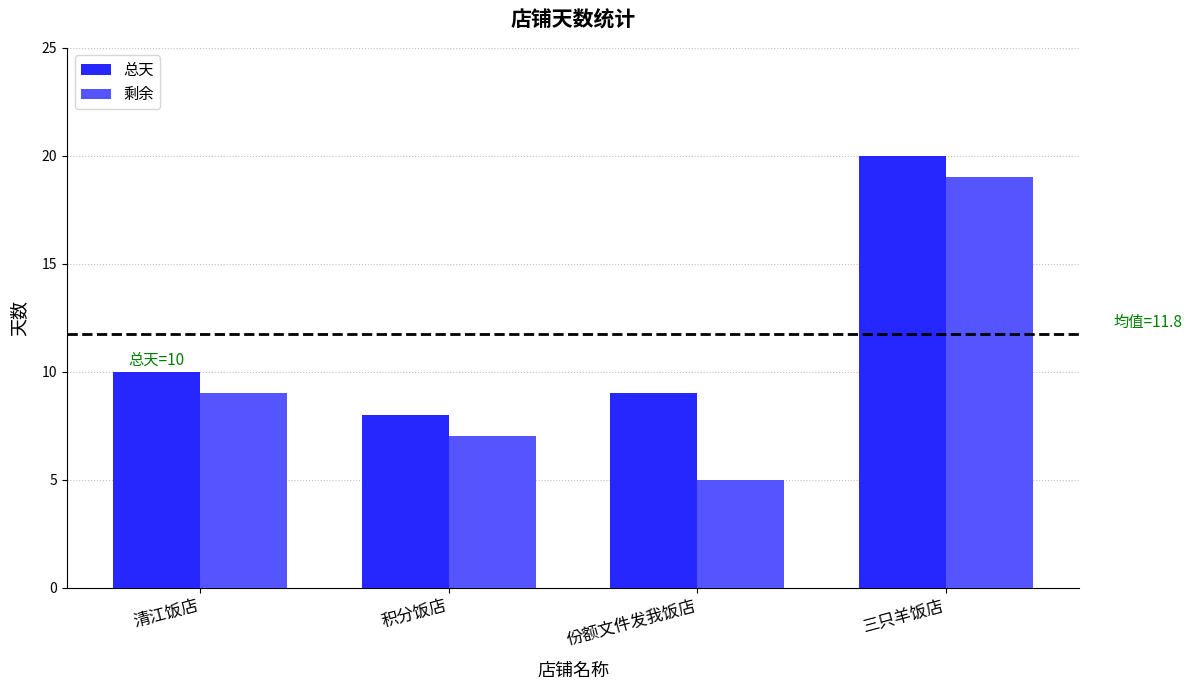

What are all the series names shown in the legend?

总天, 剩余